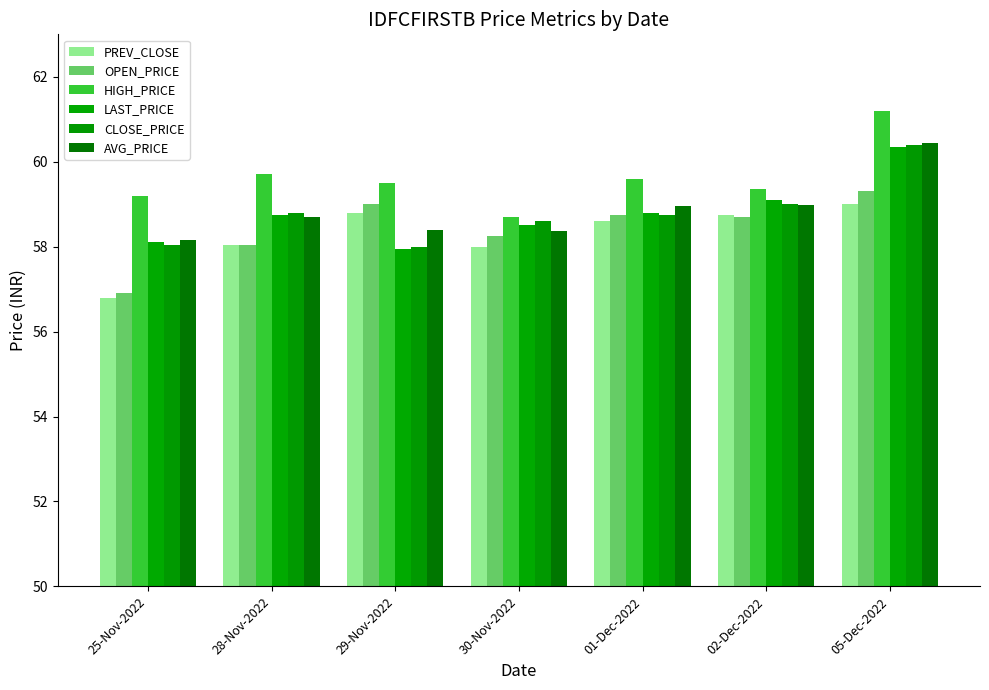

The value of PREV_CLOSE at 05-Dec-2022 is 98.3. True or false?

False